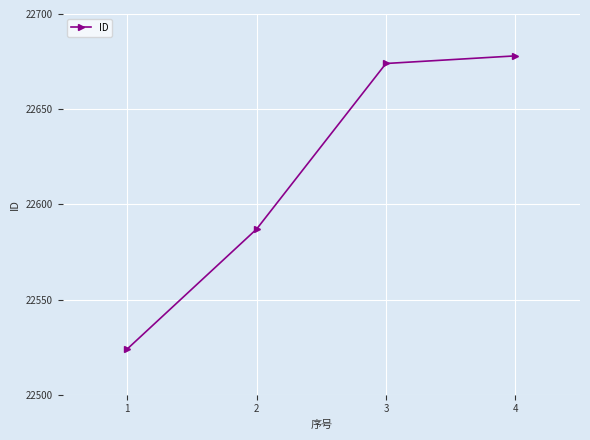

Rank the categories by value from highest to lowest.

4, 3, 2, 1